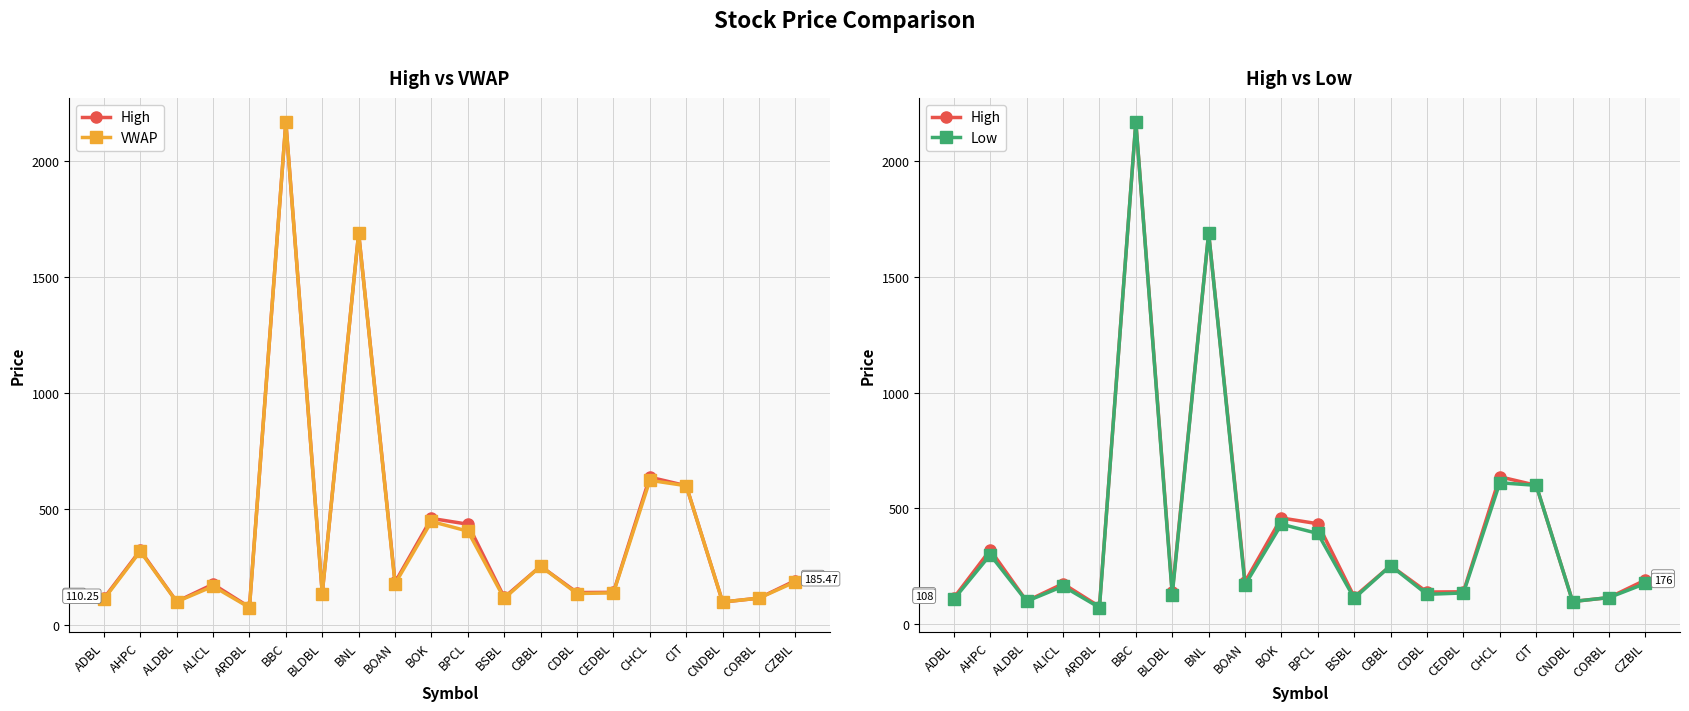

Reading right to left, list all the values displayed in this chart.

High: CZBIL=191.0	CORBL=115.0	CNDBL=98.0	CIT=600.0	CHCL=637.0	CEDBL=140.0	CDBL=139.0	CBBL=253.0	BSBL=118.0	BPCL=434.0	BOK=459.0	BOAN=183.0	BNL=1690.0	BLDBL=137.0	BBC=2169.0	ARDBL=76.0	ALICL=175.0	ALDBL=100.0	AHPC=321.0	ADBL=114.0
VWAP: CZBIL=185.5	CORBL=115.0	CNDBL=98.0	CIT=600.0	CHCL=623.3	CEDBL=137.8	CDBL=134.7	CBBL=253.0	BSBL=113.7	BPCL=404.0	BOK=445.8	BOAN=177.1	BNL=1690.0	BLDBL=134.6	BBC=2169.0	ARDBL=74.3	ALICL=166.1	ALDBL=99.2	AHPC=317.0	ADBL=110.2
Low: CZBIL=176.0	CORBL=115.0	CNDBL=98.0	CIT=600.0	CHCL=611.0	CEDBL=135.0	CDBL=129.0	CBBL=253.0	BSBL=112.0	BPCL=392.0	BOK=432.0	BOAN=170.0	BNL=1690.0	BLDBL=127.0	BBC=2169.0	ARDBL=72.0	ALICL=164.0	ALDBL=99.0	AHPC=300.0	ADBL=108.0